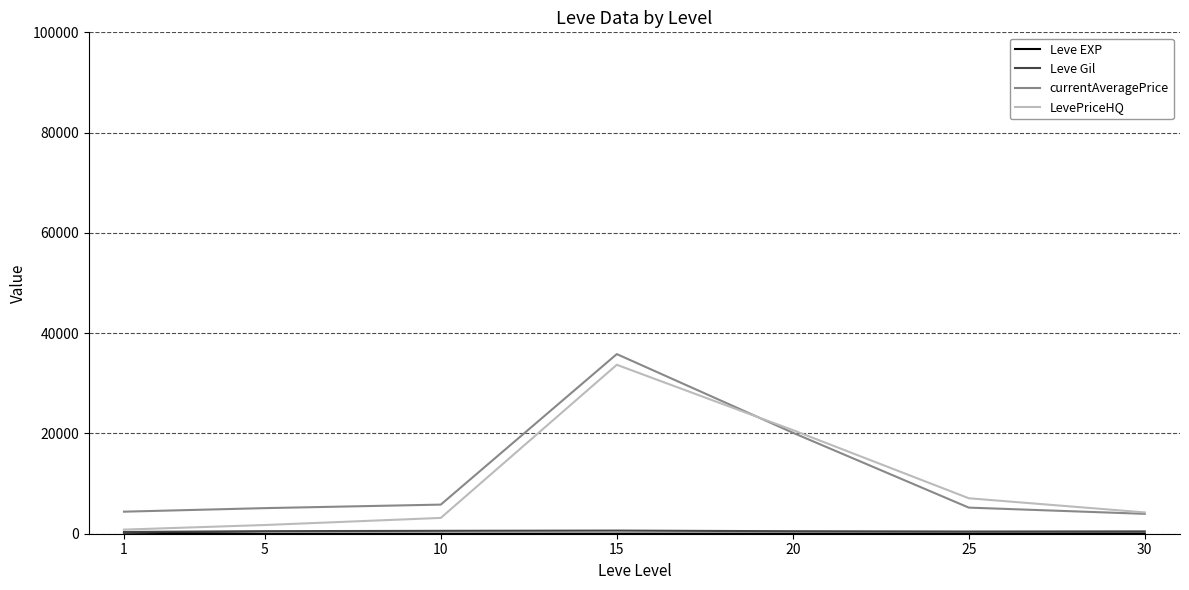

The LevePriceHQ series shows 7072.0 at 25. True or false?

True